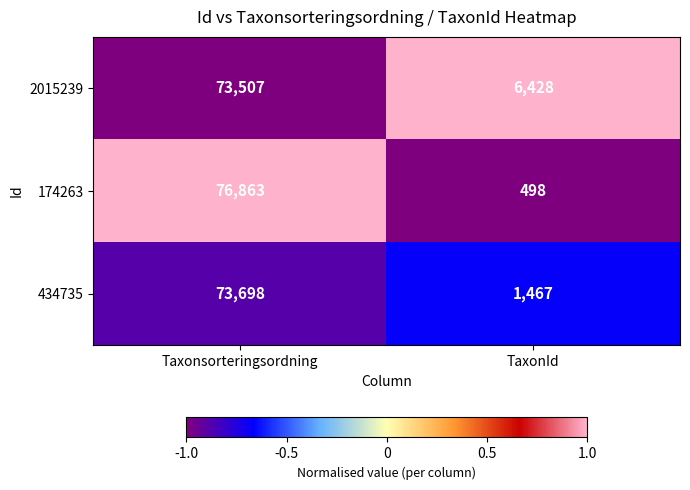

What is the highest value of the 434735 series?

73698